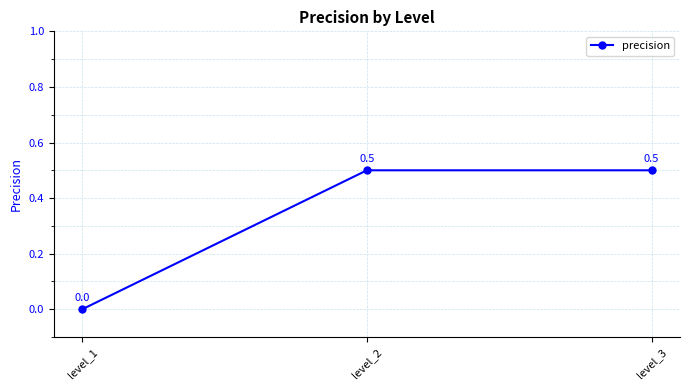

The chart shows a value of 0.5 at level_3. True or false?

True